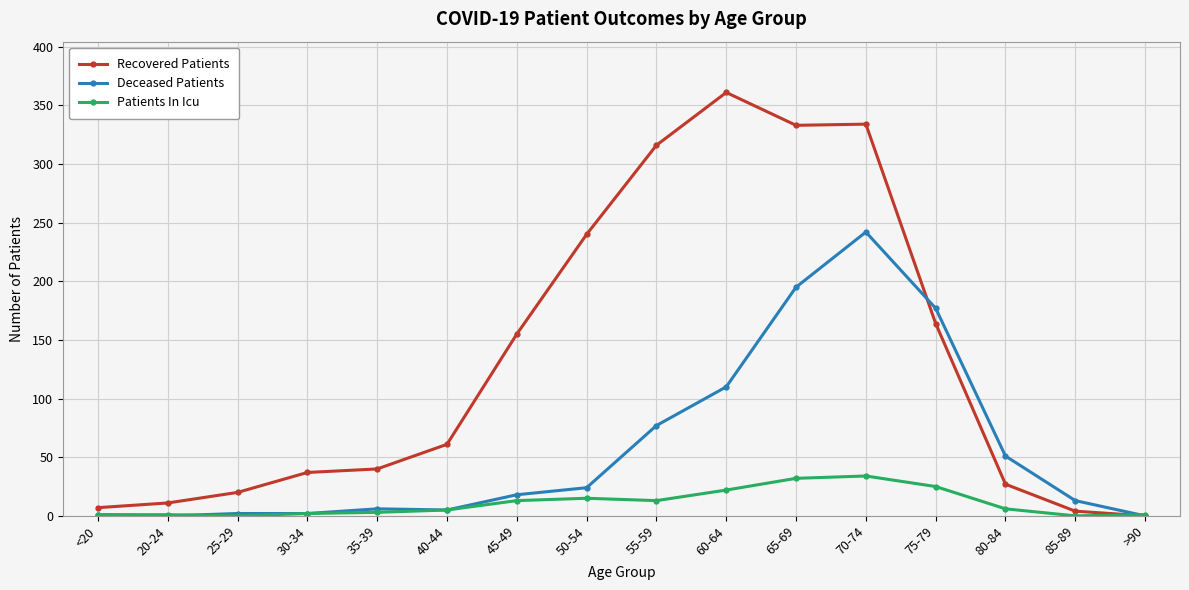

What is the maximum value for Recovered Patients?

361